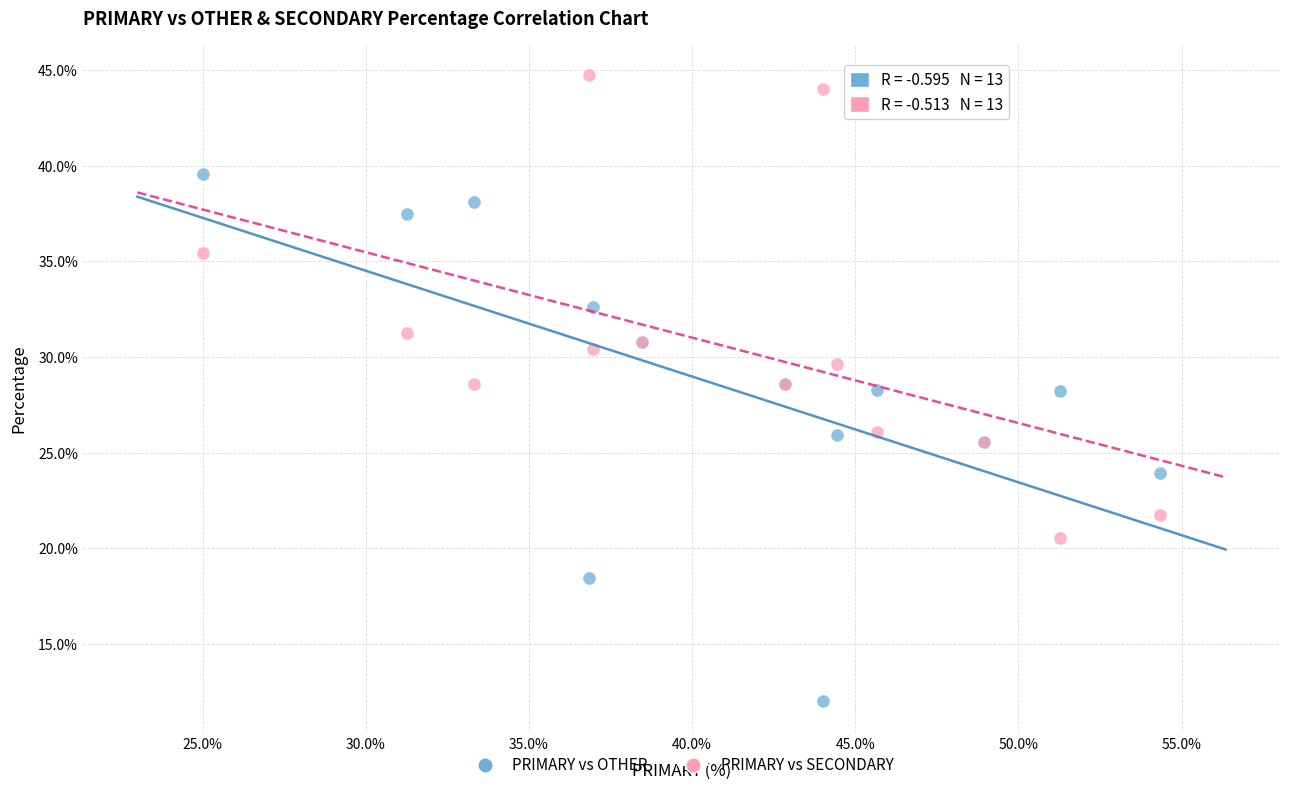

Which series contains the highest Y value?

PRIMARY vs SECONDARY